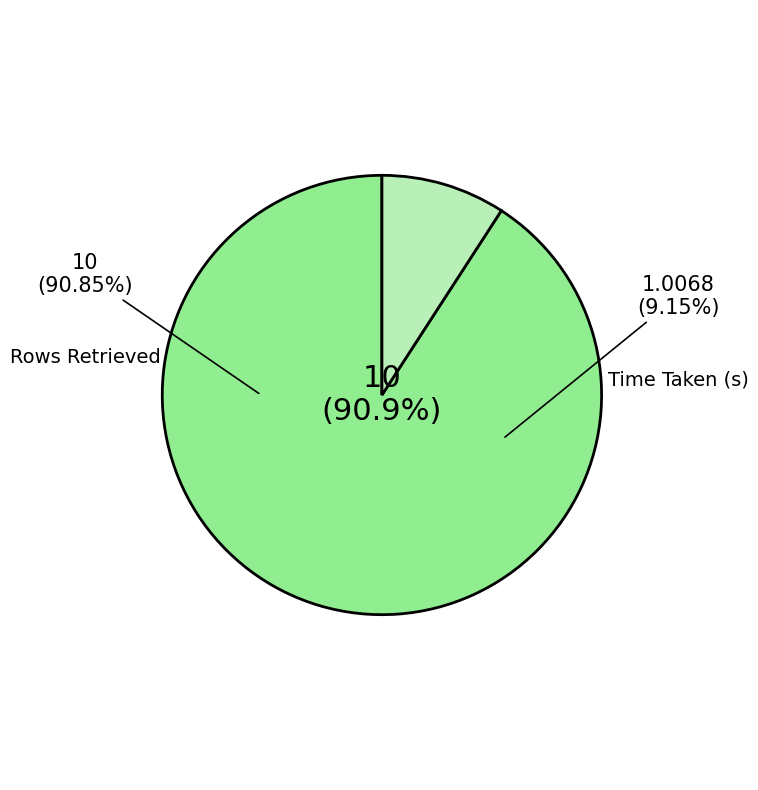

Which category has the smallest portion of the pie?

Time Taken (s)